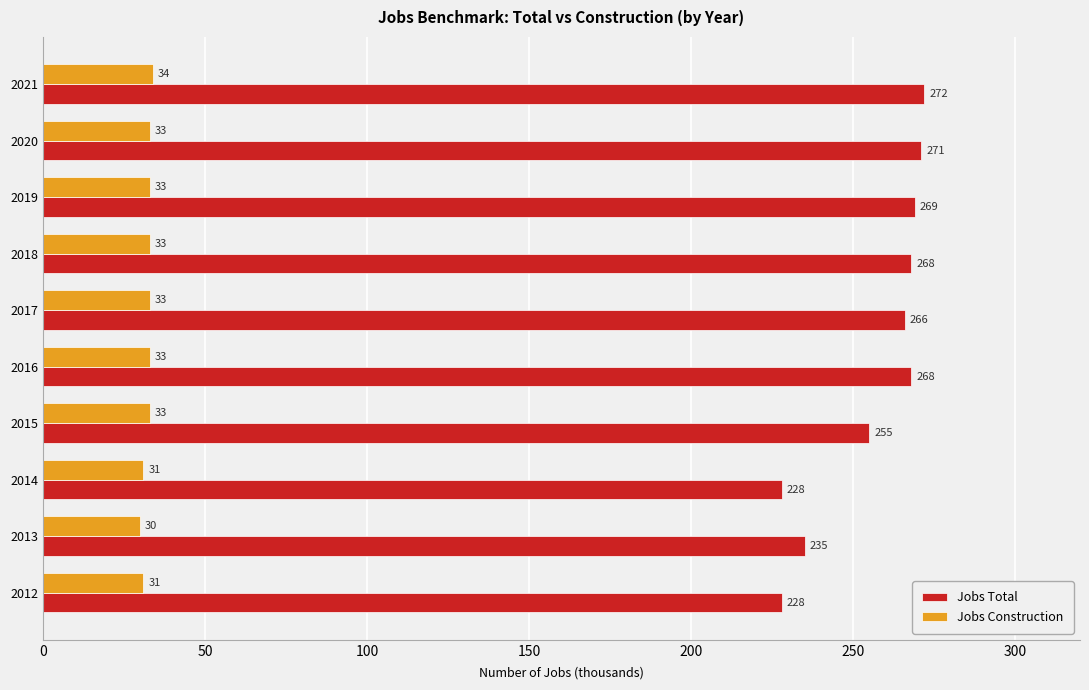

Which series changed the most between 2012 and 2019?

Jobs Total